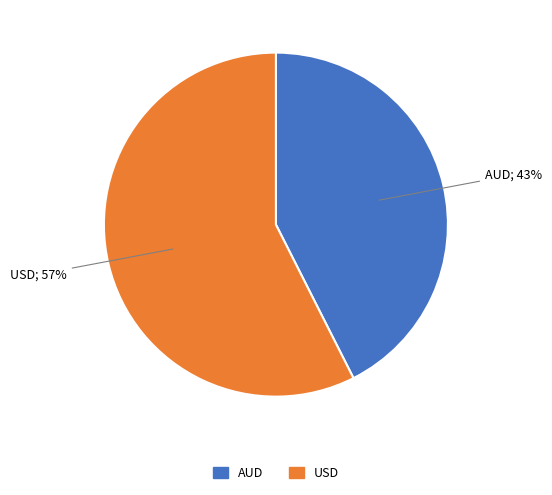

To the nearest percent, what is the combined percentage of AUD and USD?

100%